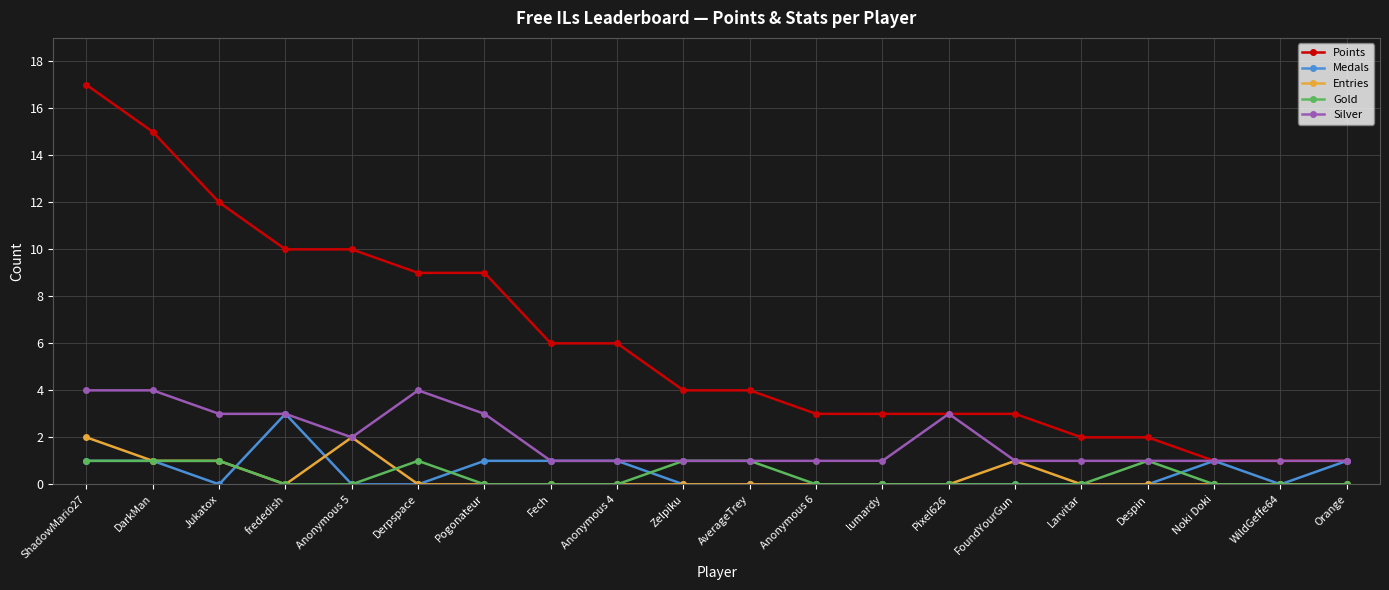

What is the maximum value for Entries?

2